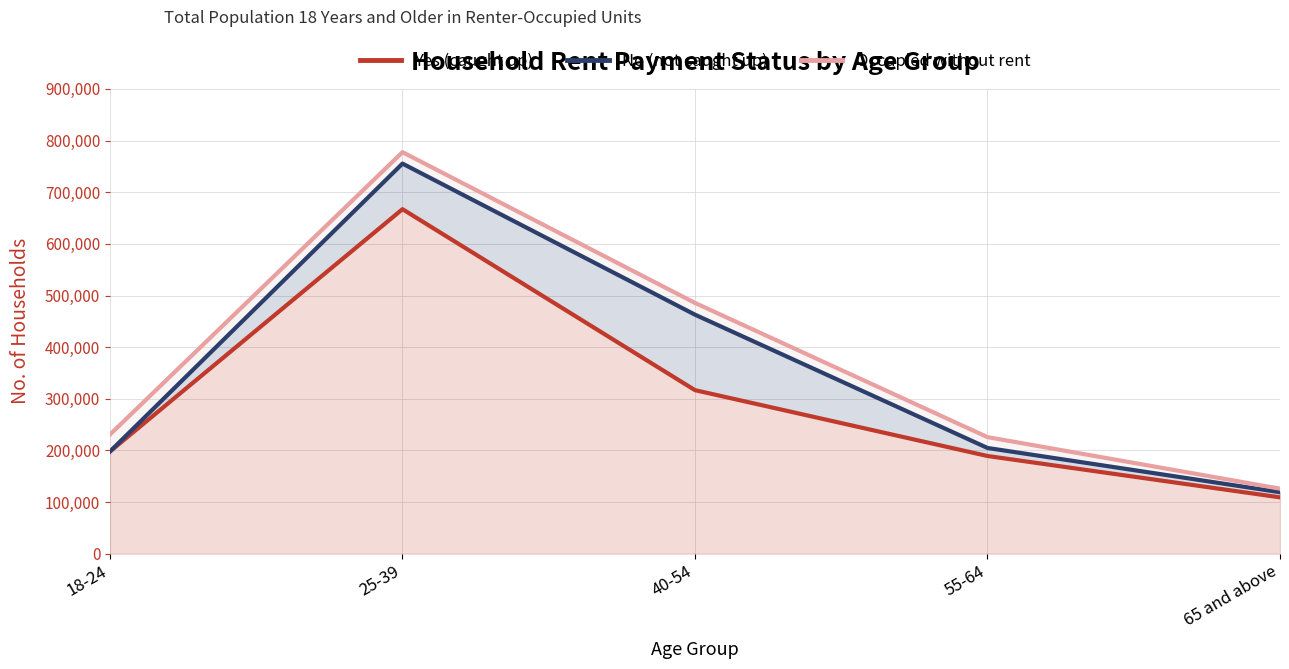

What is the sum of all No (not caught up) values?

1740064